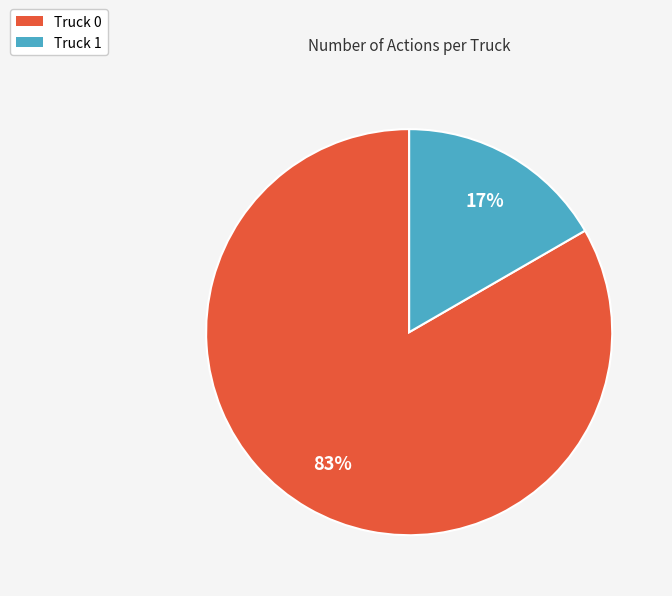

Which slice is the smallest?

Truck 1